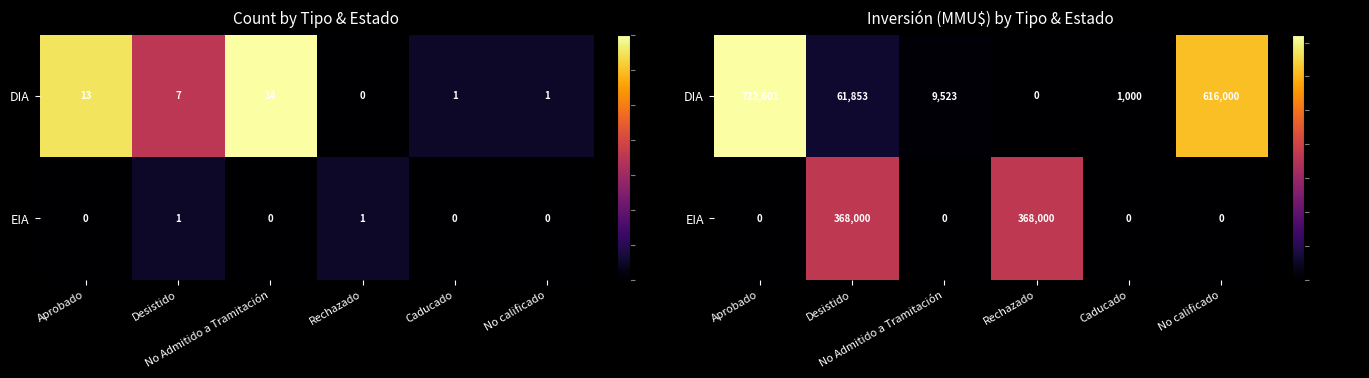

What is the difference between the EIA values at Rechazado and Caducado?

368000